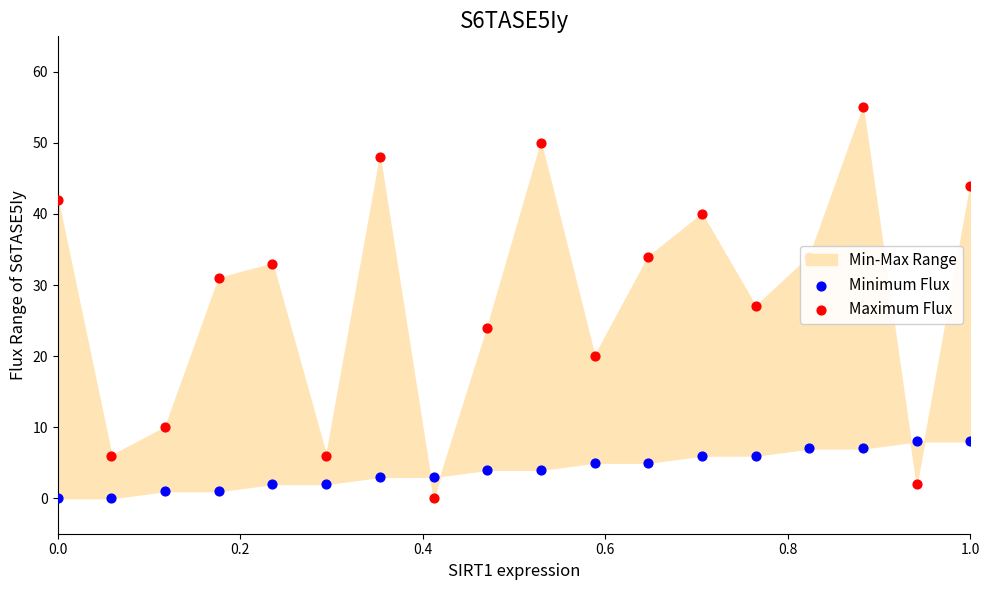

Which series reaches the maximum Y coordinate?

Maximum Flux